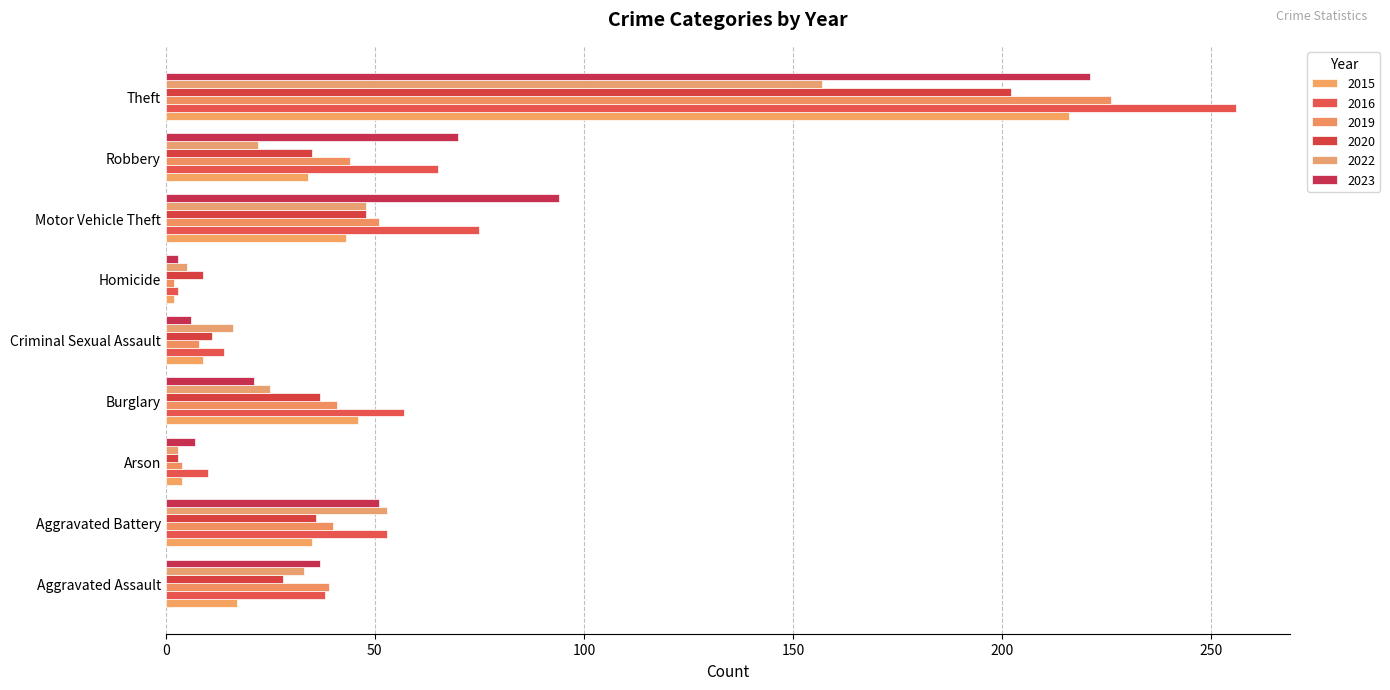

At Aggravated Battery, list the series in order from smallest to largest.

2015, 2020, 2019, 2023, 2016, 2022